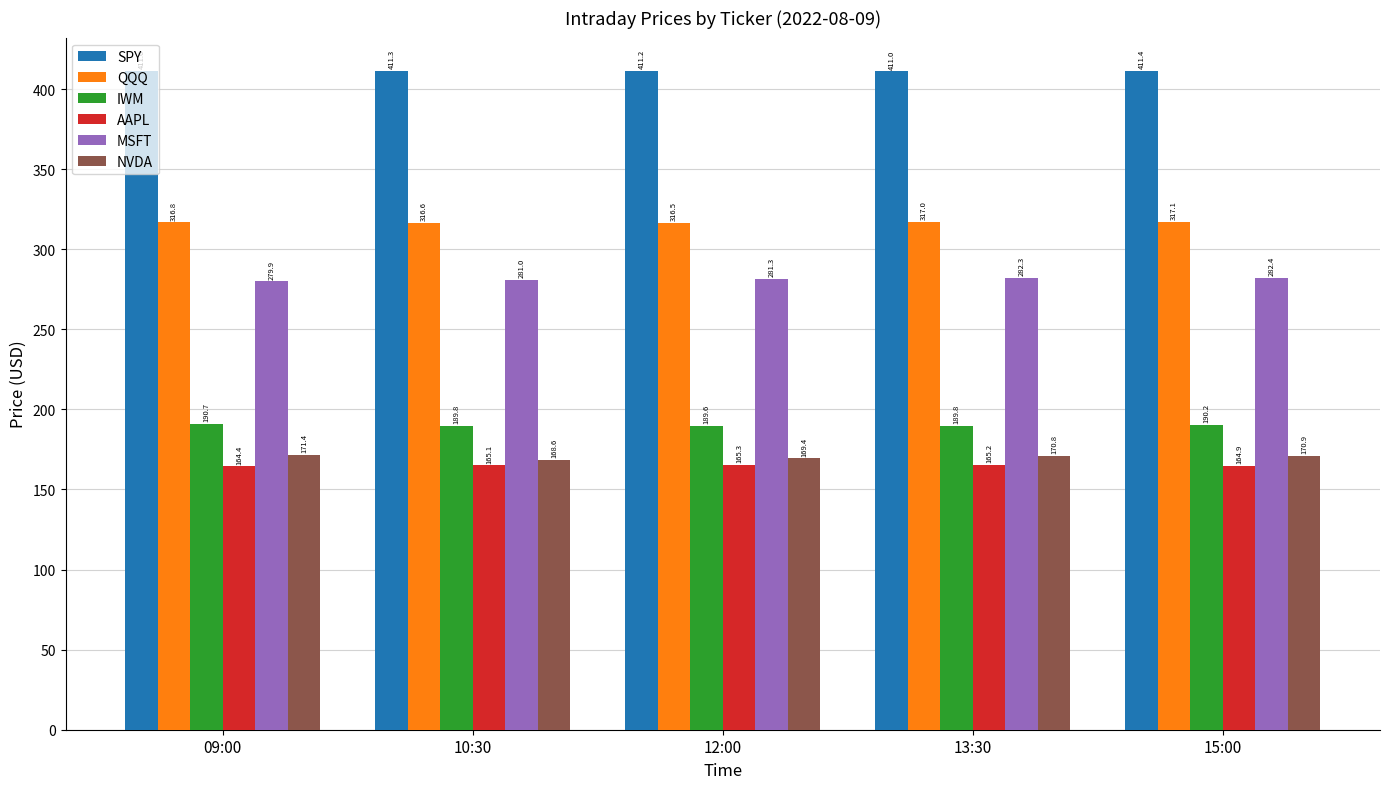

How many values in the MSFT series are below 281?

2